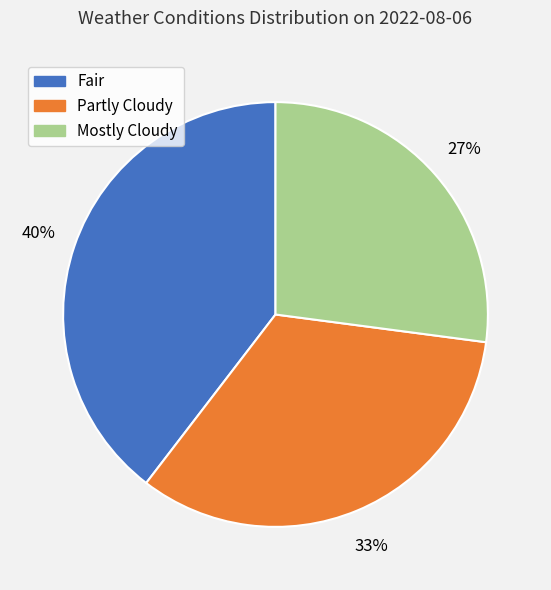

True or false: Partly Cloudy accounts for 48% of the total.

False